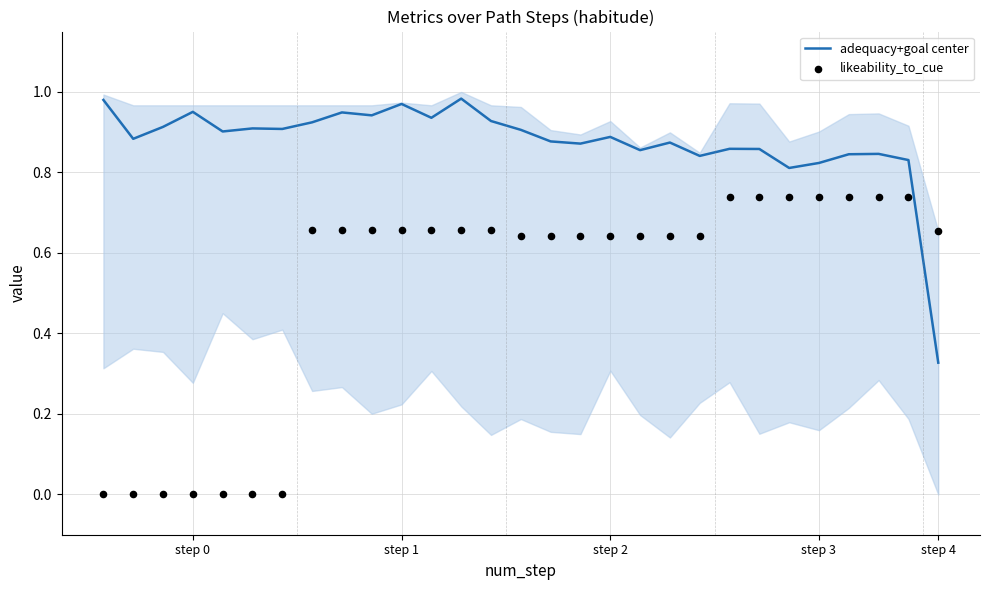

At which category is the sum across all series the highest?

12